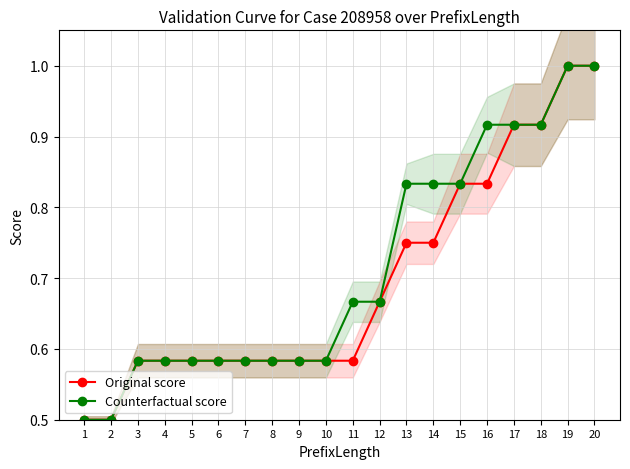

Rank the series at 2 from lowest to highest value.

Original score, Counterfactual score